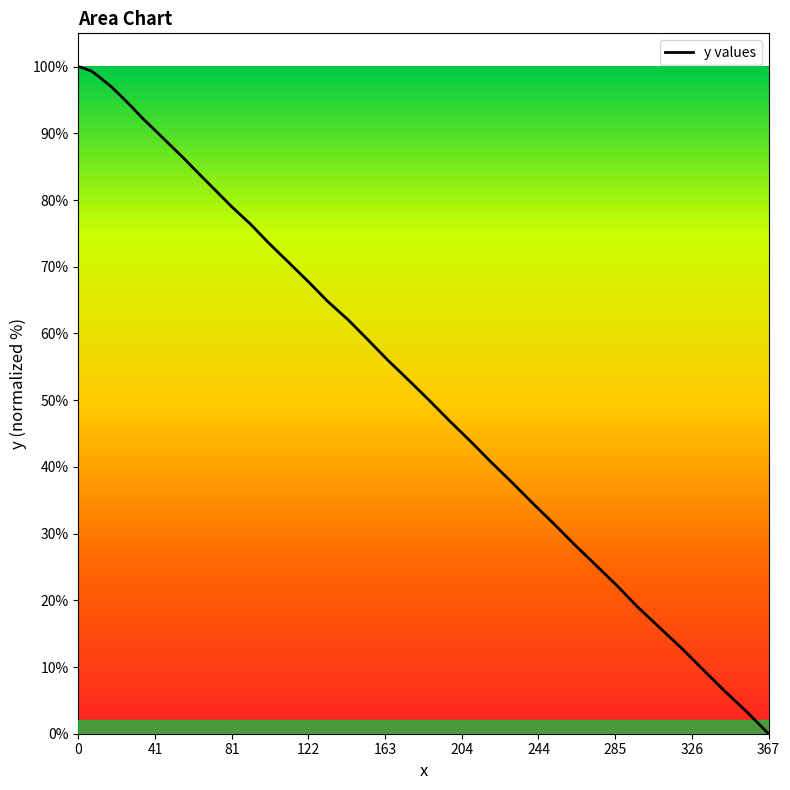

What is the difference between the maximum and minimum values?

100.0